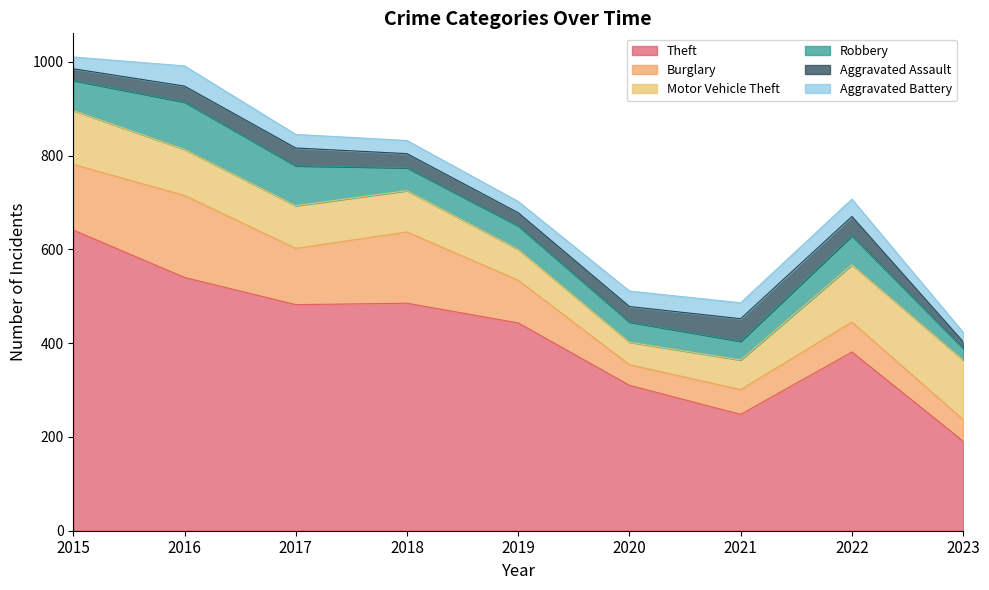

How many lines are shown in the chart?

6